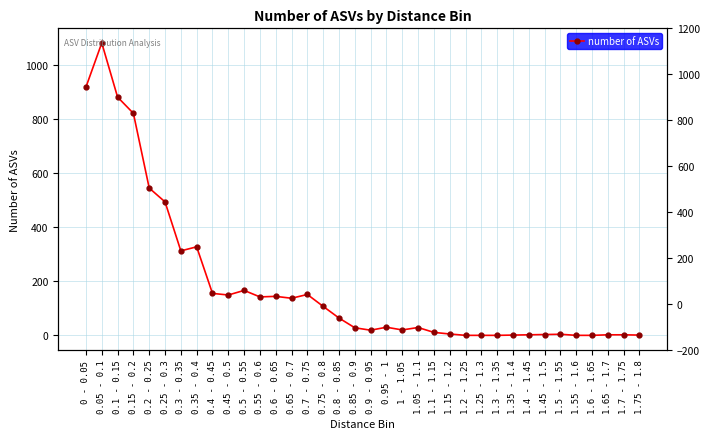

How many interior local peaks (higher than both neighbors) does the data have?

8